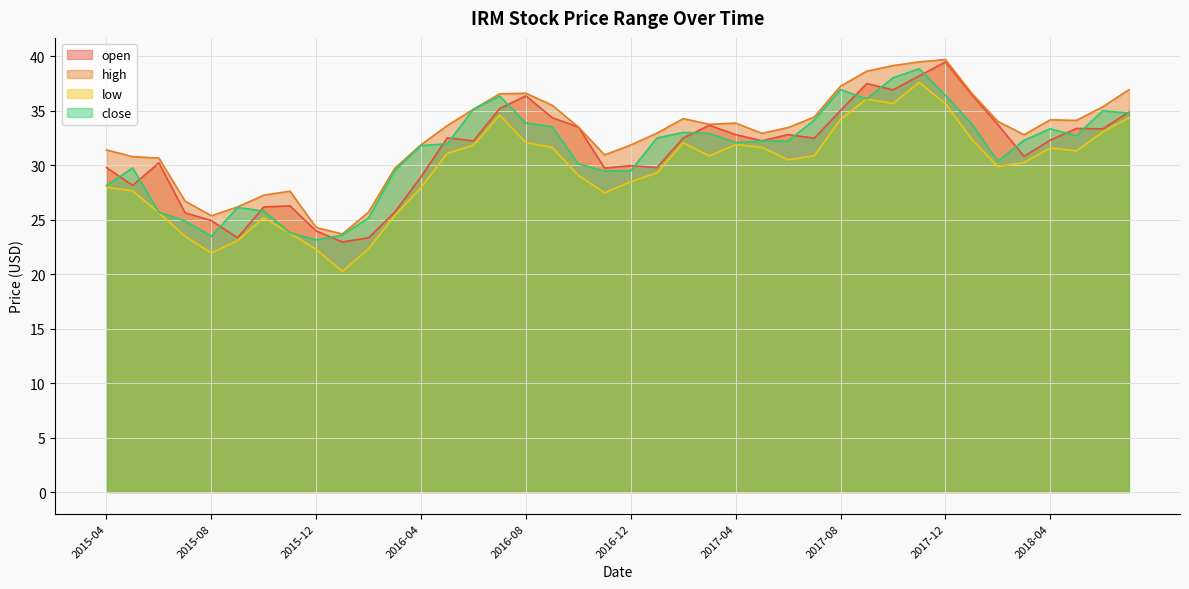

Which series has the largest range (max minus min)?

low